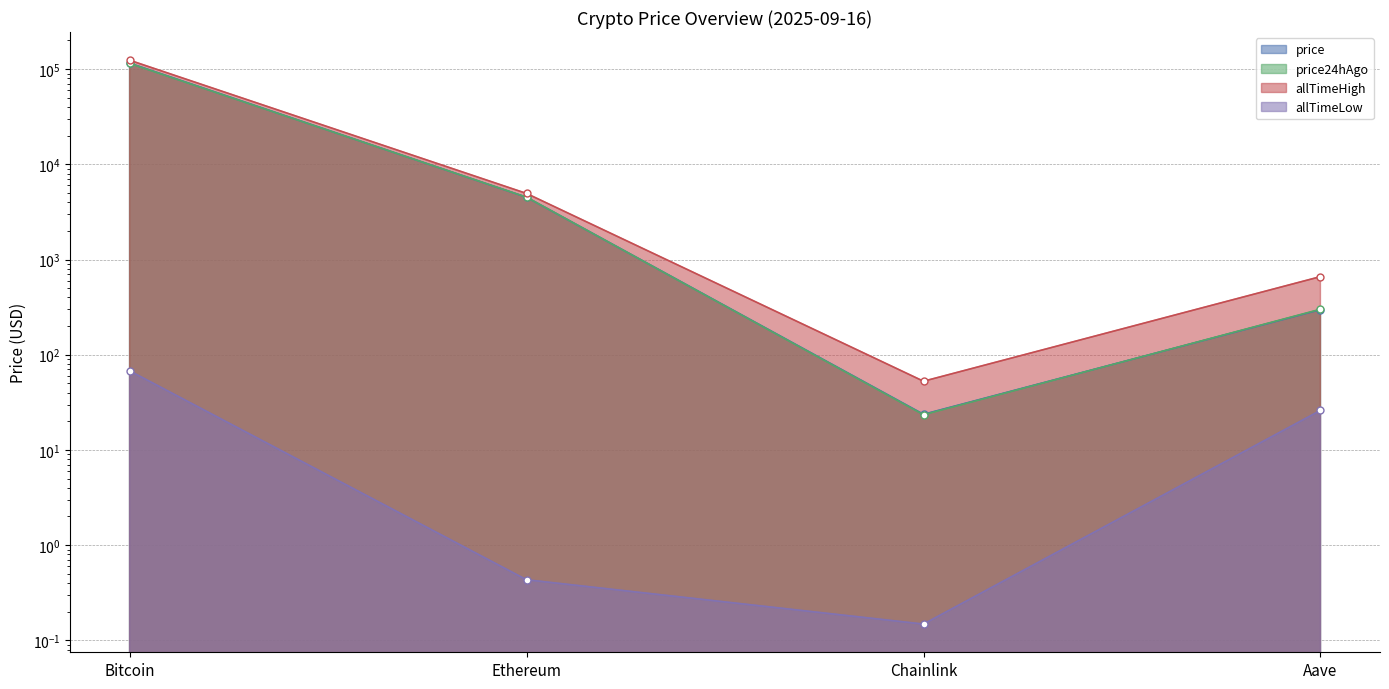

In allTimeHigh, how many points are lower than both neighbors (excluding endpoints)?

1